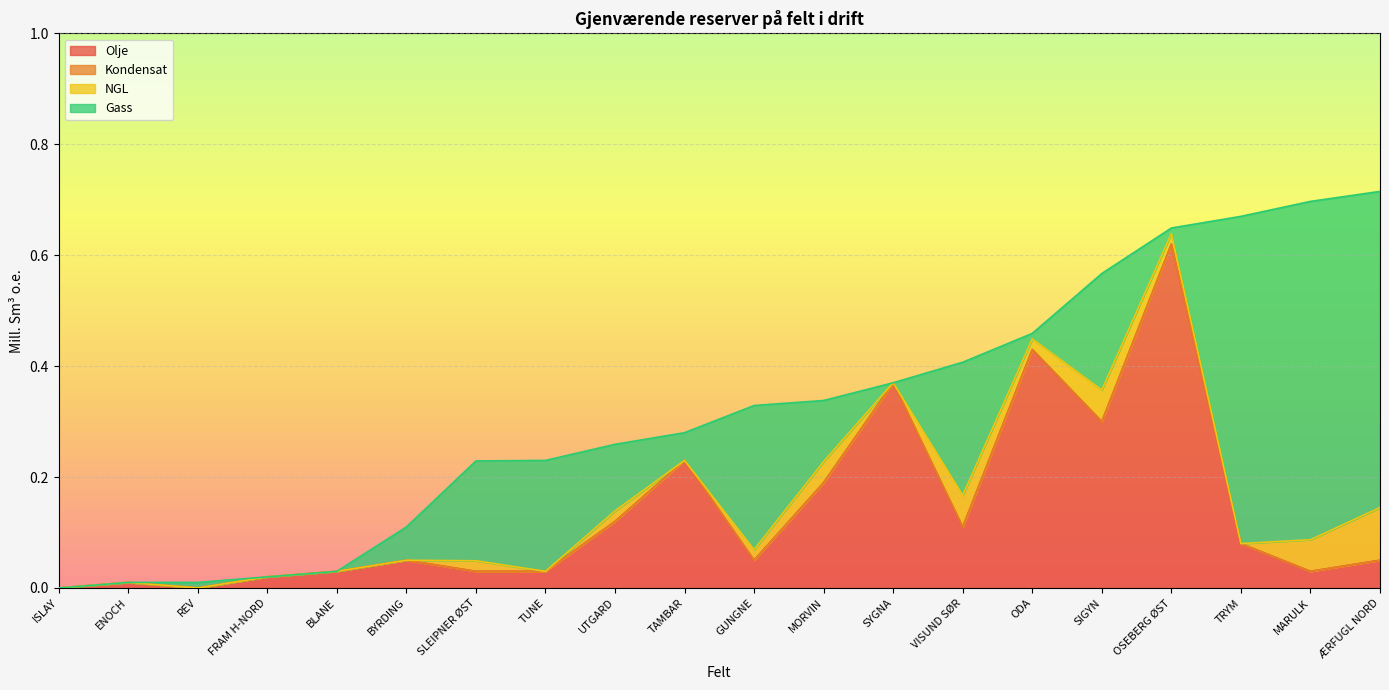

What is the label of the 8th point from the left?

TUNE